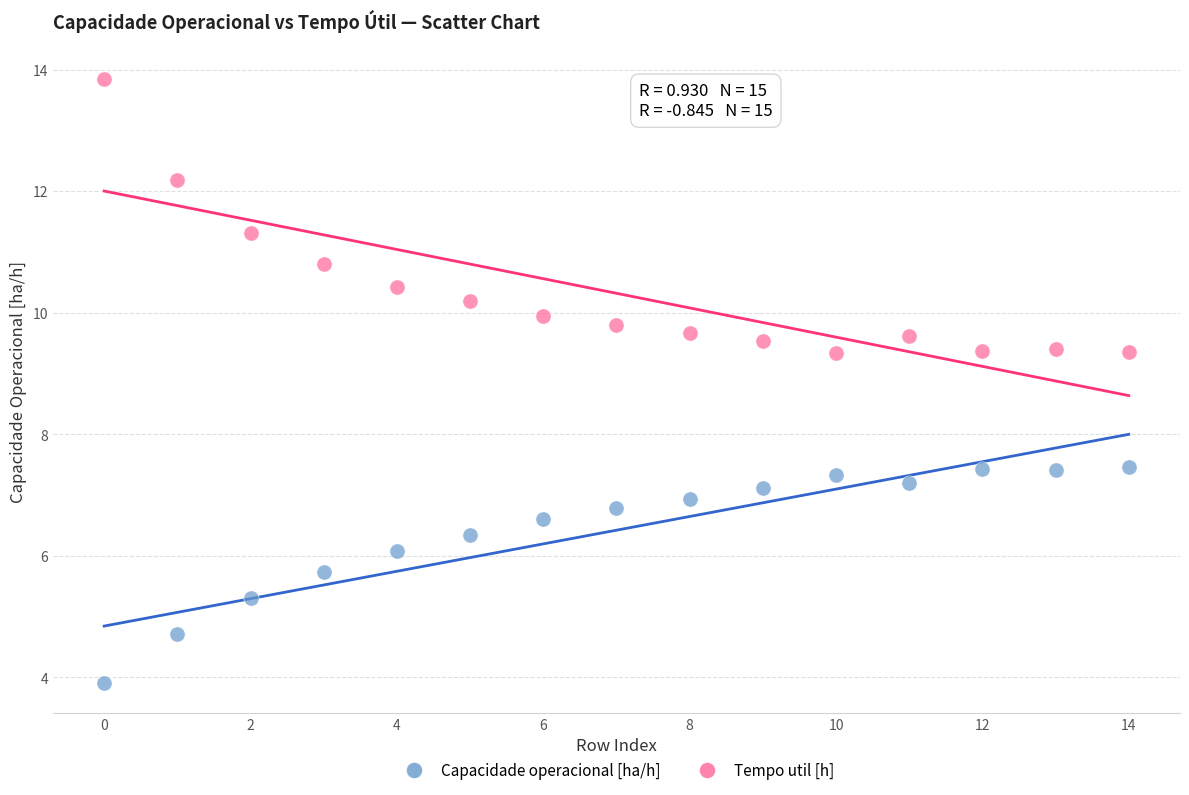

Which series contains the lowest Y value?

Capacidade operacional [ha/h]